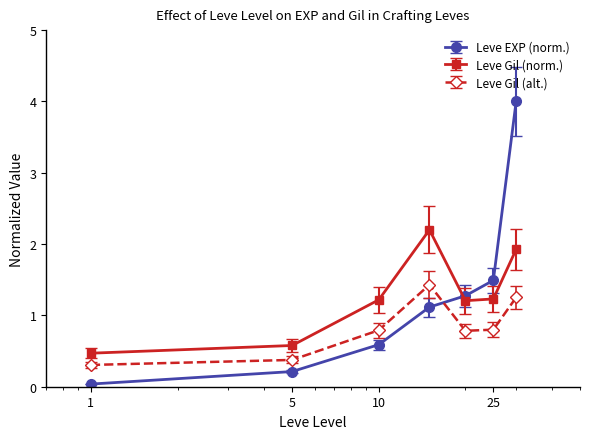

How many values in the Leve Gil (norm.) series are below 1?

2